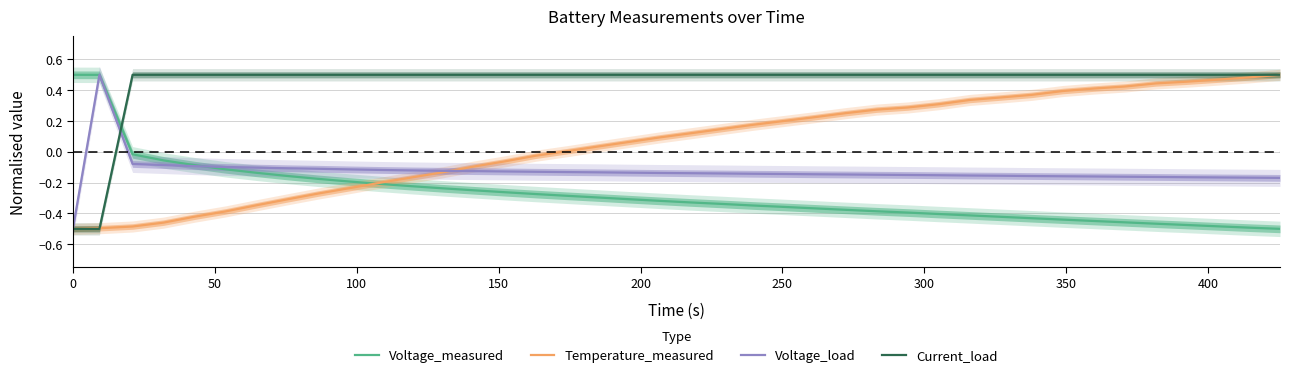

Reading right to left, transcribe all the data shown in this chart.

Voltage_measured: -0.5	-0.5	-0.5	-0.5	-0.5	-0.5	-0.4	-0.4	-0.4	-0.4	-0.4	-0.4	-0.4	-0.4	-0.4	-0.4	-0.4	-0.3	-0.3	-0.3	-0.3	-0.3	-0.3	-0.3	-0.3	-0.3	-0.2	-0.2	-0.2	-0.2	-0.2	-0.2	-0.2	-0.1	-0.1	-0.1	-0.1	-0.0	0.5	0.5
Temperature_measured: 0.5	0.5	0.5	0.5	0.4	0.4	0.4	0.4	0.4	0.4	0.3	0.3	0.3	0.3	0.3	0.2	0.2	0.2	0.1	0.1	0.1	0.1	0.0	0.0	-0.0	-0.1	-0.1	-0.1	-0.2	-0.2	-0.2	-0.3	-0.3	-0.3	-0.4	-0.4	-0.5	-0.5	-0.5	-0.5
Voltage_load: -0.2	-0.2	-0.2	-0.2	-0.2	-0.2	-0.2	-0.2	-0.2	-0.2	-0.2	-0.2	-0.2	-0.1	-0.1	-0.1	-0.1	-0.1	-0.1	-0.1	-0.1	-0.1	-0.1	-0.1	-0.1	-0.1	-0.1	-0.1	-0.1	-0.1	-0.1	-0.1	-0.1	-0.1	-0.1	-0.1	-0.1	-0.1	0.5	-0.5
Current_load: 0.5	0.5	0.5	0.5	0.5	0.5	0.5	0.5	0.5	0.5	0.5	0.5	0.5	0.5	0.5	0.5	0.5	0.5	0.5	0.5	0.5	0.5	0.5	0.5	0.5	0.5	0.5	0.5	0.5	0.5	0.5	0.5	0.5	0.5	0.5	0.5	0.5	0.5	-0.5	-0.5